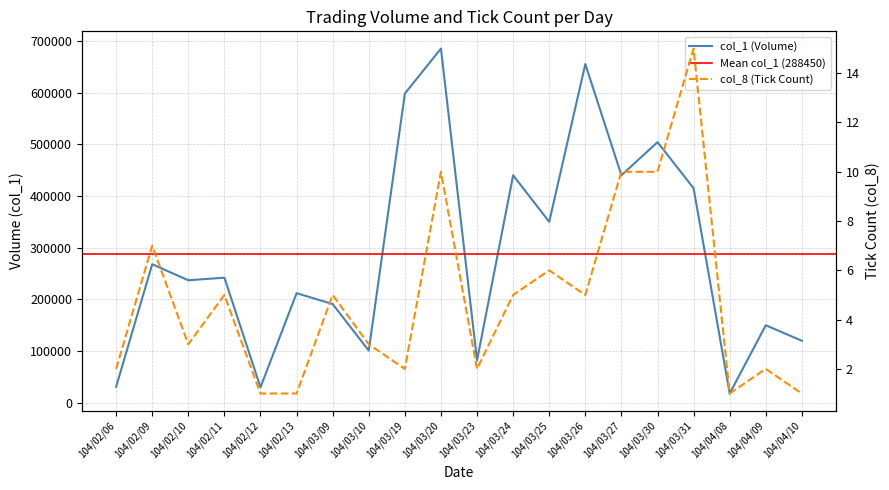

What is the label of the 2nd point from the right?

104/04/09